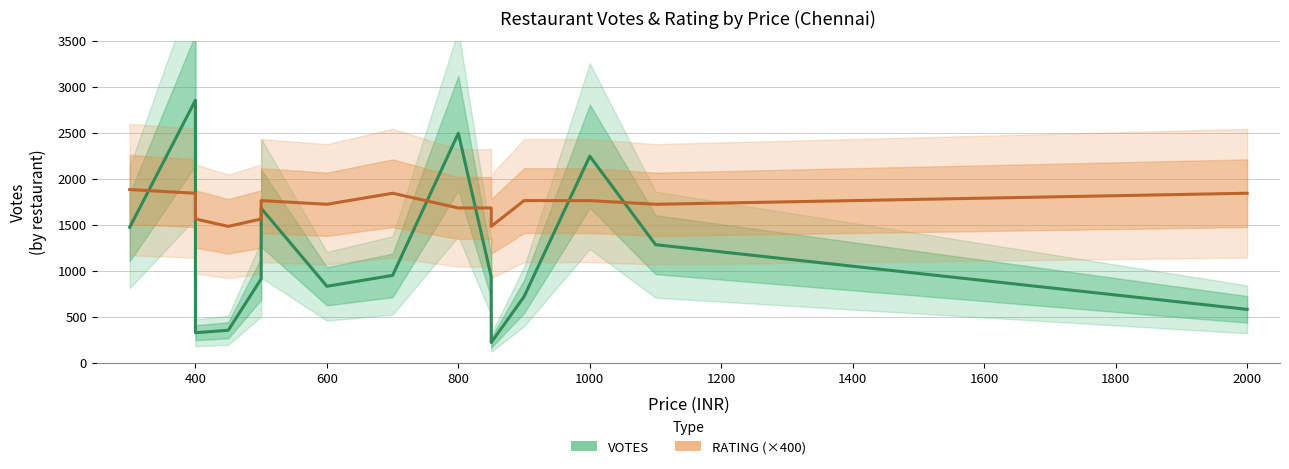

Where is the first local minimum for VOTES?

400